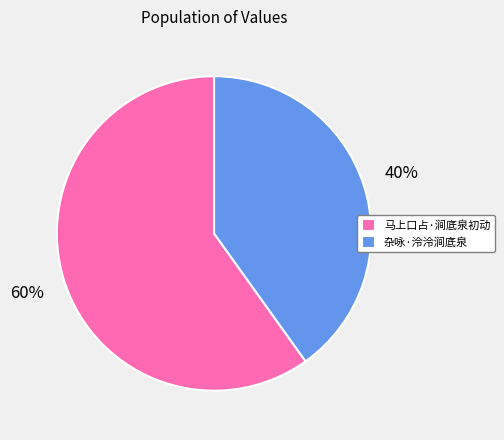

To the nearest percent, what is the combined percentage of 杂咏·泠泠涧底泉 and 马上口占·涧底泉初动?

100%